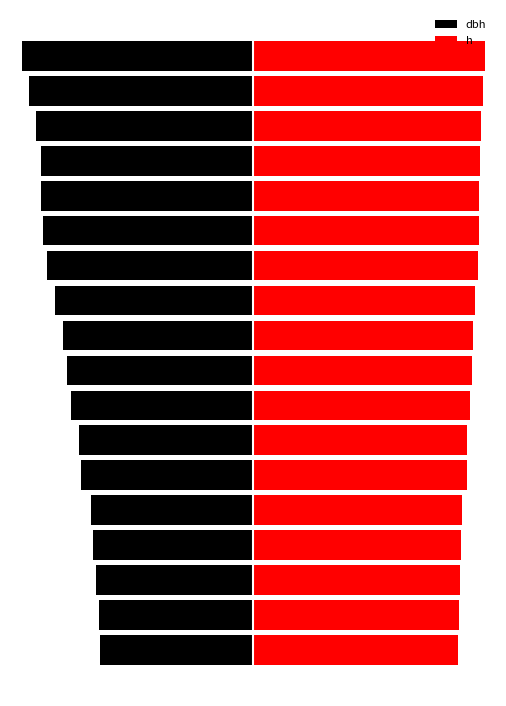

What is the approximate value of h at 1?

23.4